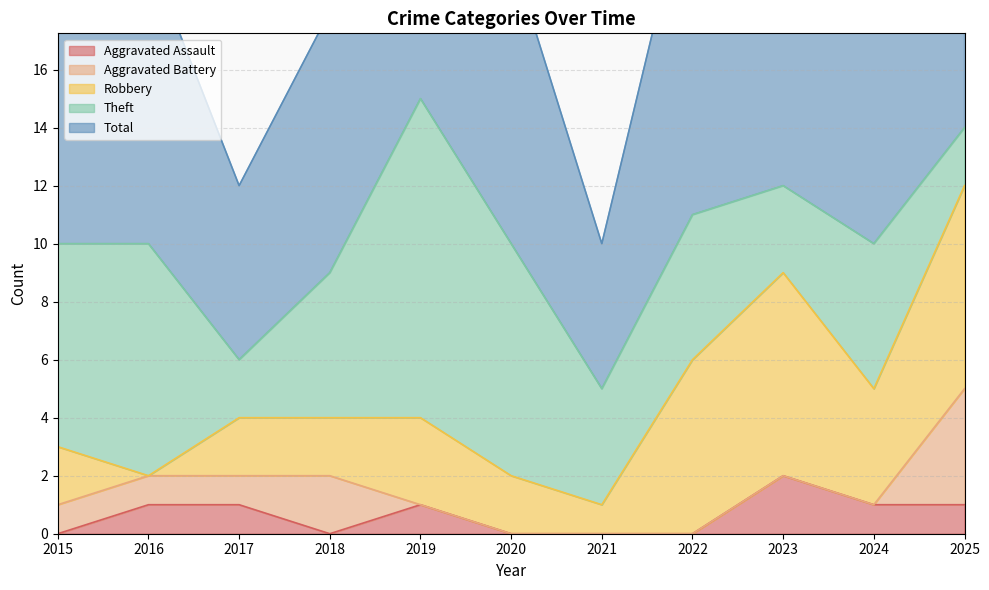

What are all the series names shown in the legend?

Aggravated Assault, Aggravated Battery, Robbery, Theft, Total